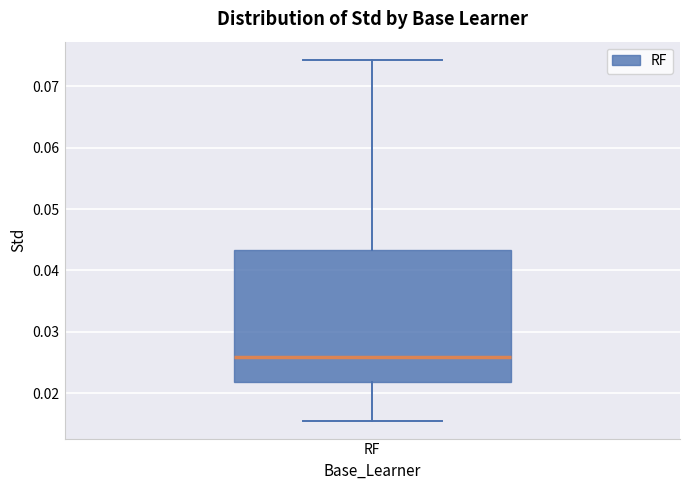

Read this box plot against the y-axis: the position of the median line, the range covered by the box, and the ends of both whiskers. The values are not printed on the chart, so give them approximately, as read against the axis.

median 0.026, box 0.022 to 0.043, whiskers 0.016 to 0.074